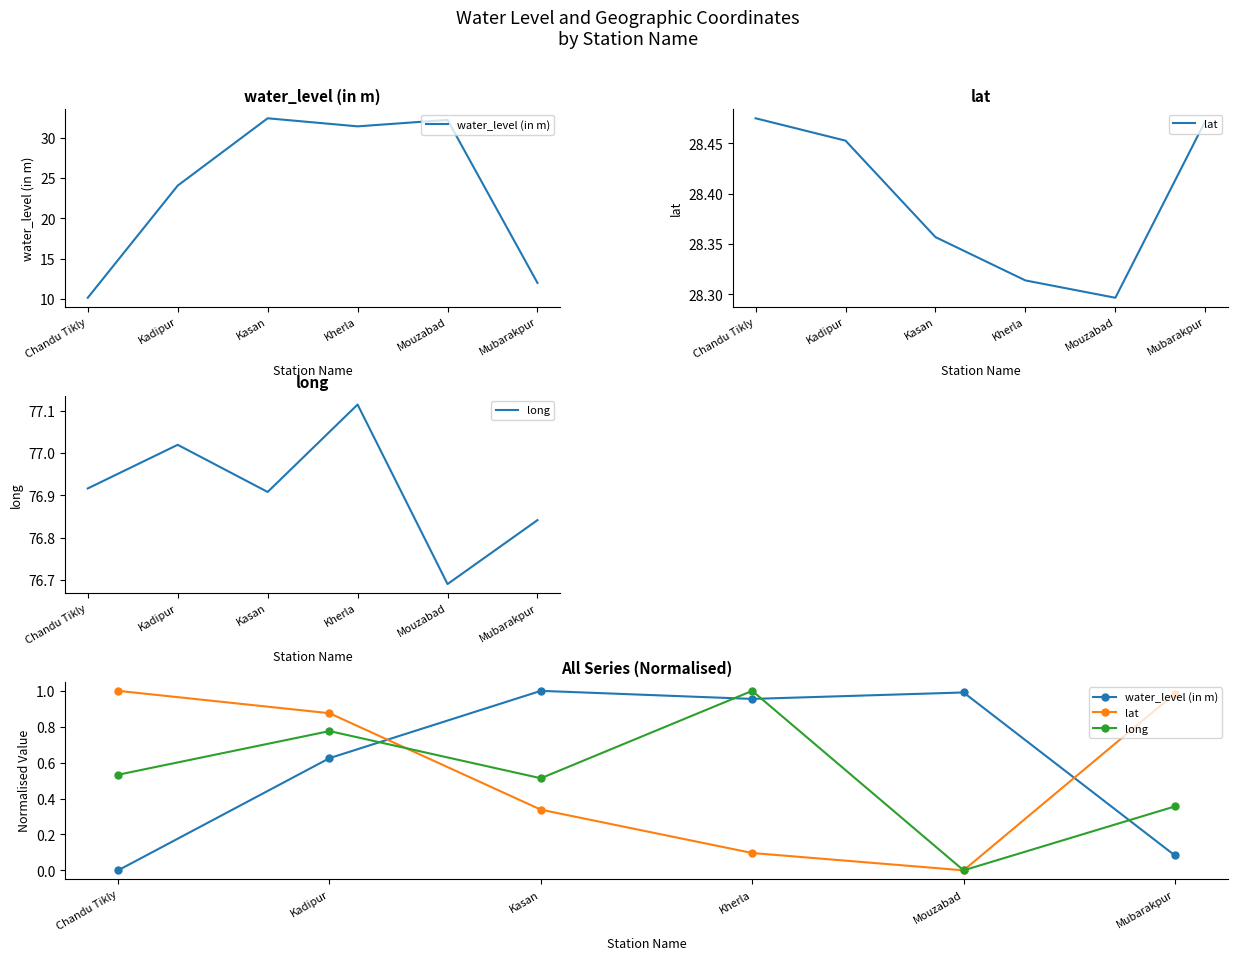

What is the difference between the second highest and minimum values in the lat series?

1.0